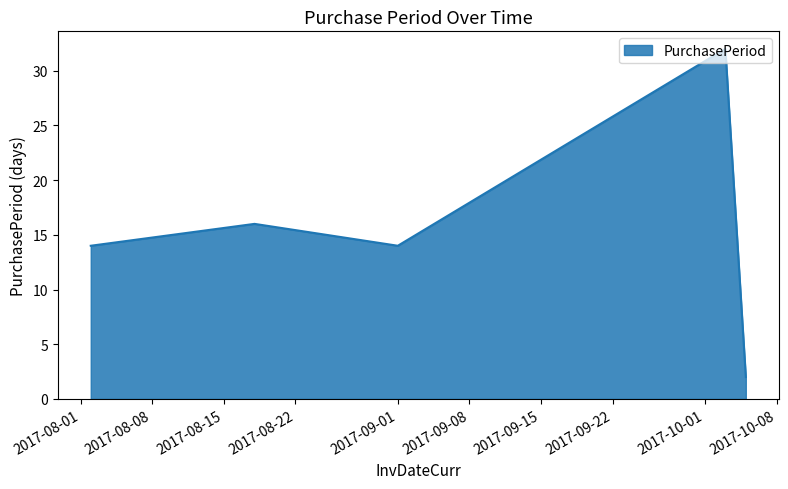

What is the average value?

16